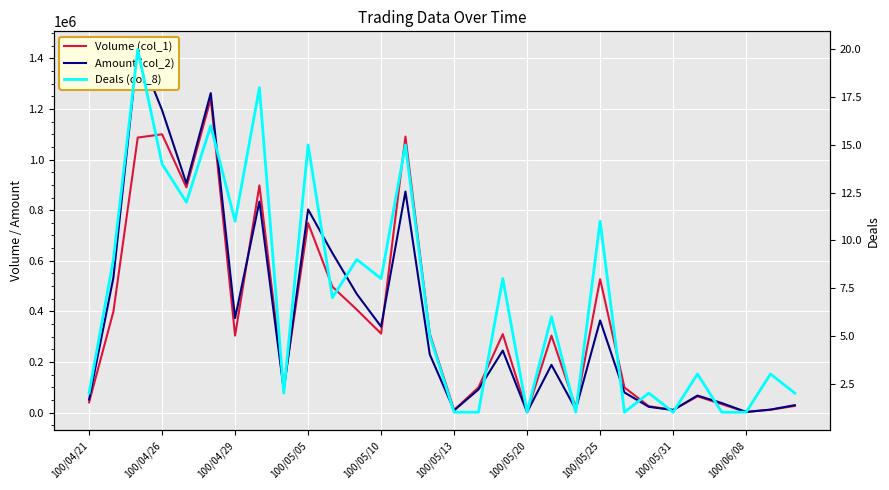

What is the spread (max minus min) of values at 100/04/21?

51198